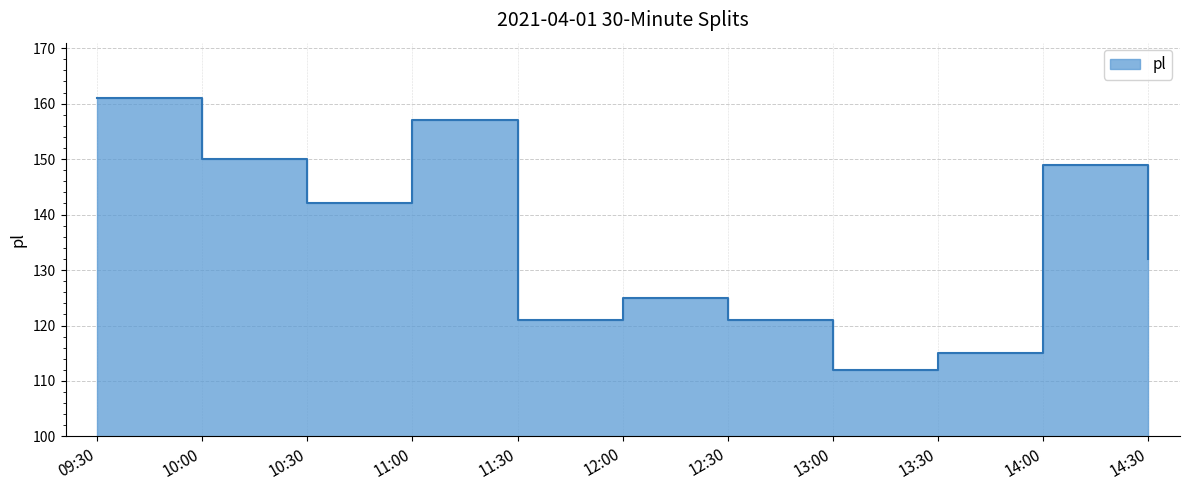

Reading left to right, extract all data points from this chart.

161	150	142	157	121	125	121	112	115	149	132